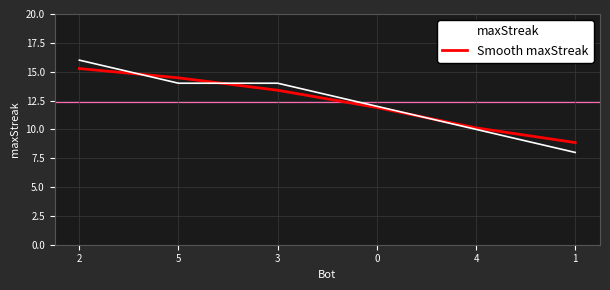

Reading left to right, transcribe all the data shown in this chart.

maxStreak: 2=16.0	5=14.0	3=14.0	0=12.0	4=10.0	1=8.0
Smooth maxStreak: 2=15.3	5=14.5	3=13.4	0=11.9	4=10.1	1=8.9